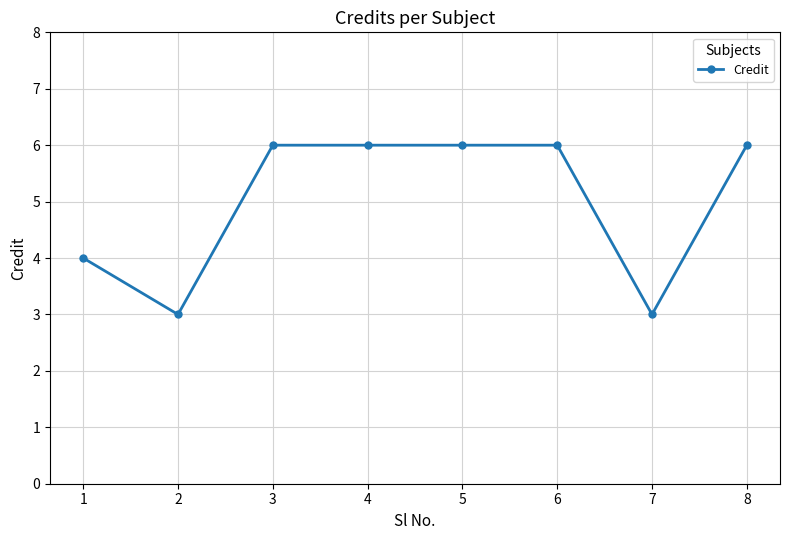

Approximately how many times larger is the value at 6 compared to 3?

1.0